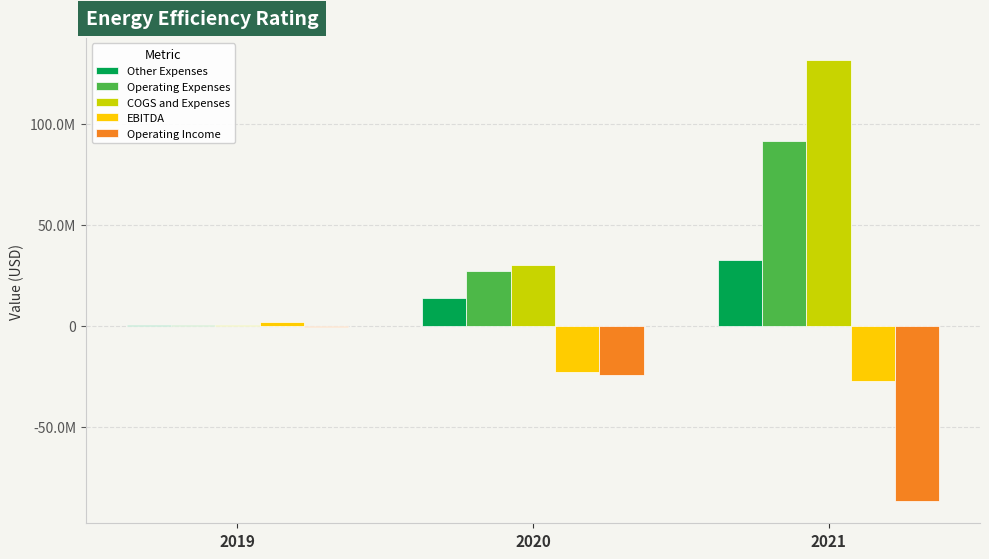

What are all the series names shown in the legend?

Other Expenses, Operating Expenses, COGS and Expenses, EBITDA, Operating Income